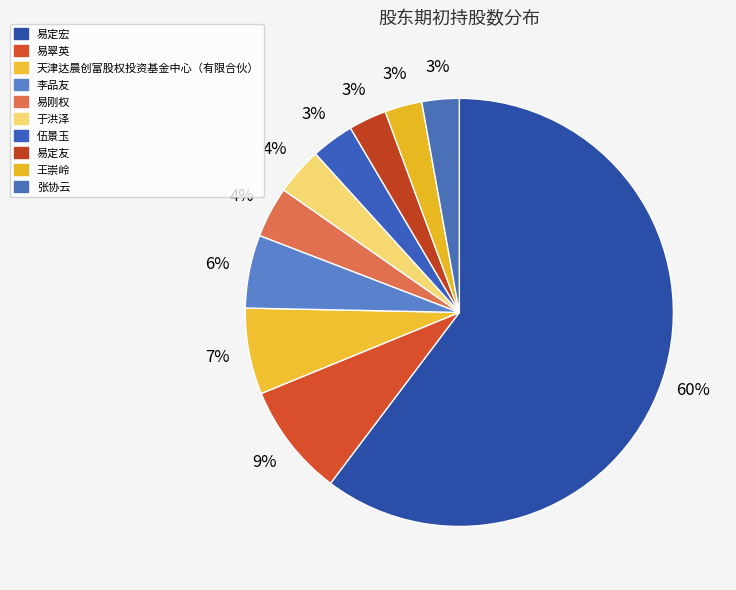

To the nearest percent, what is the difference between the 易定宏 and 于洪泽 slice percentages?

57%